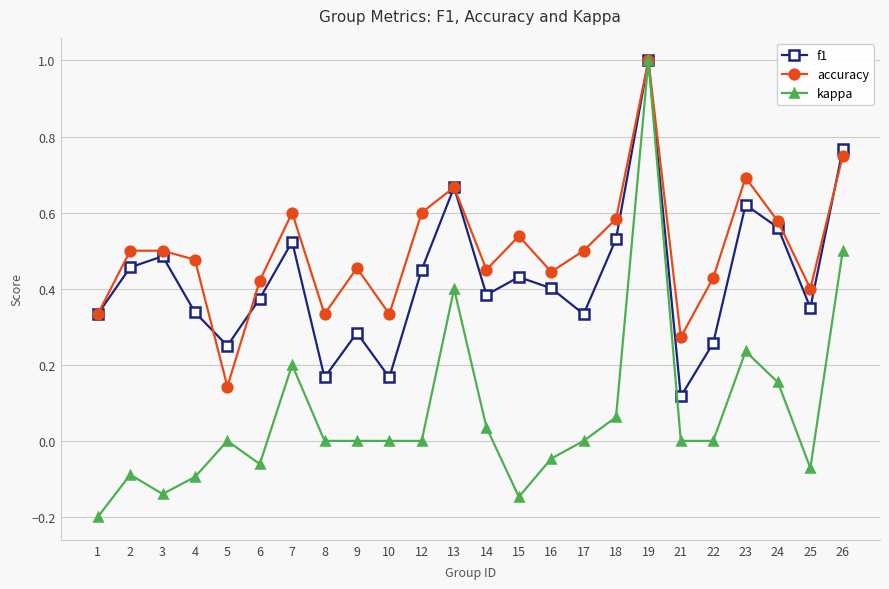

What is the greatest value displayed?

1.0